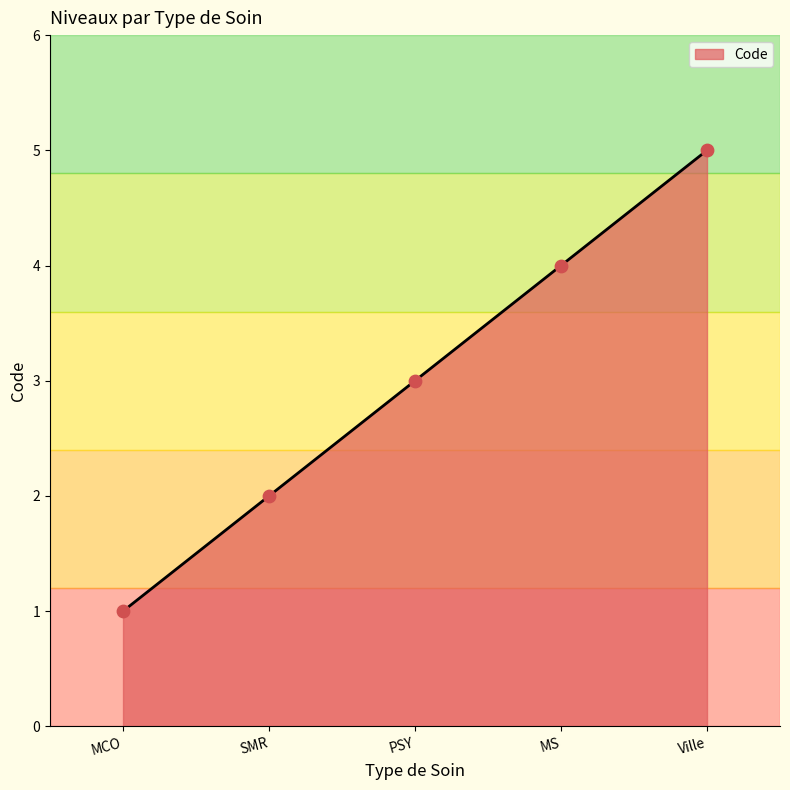

Which has a higher value, PSY or MCO?

PSY